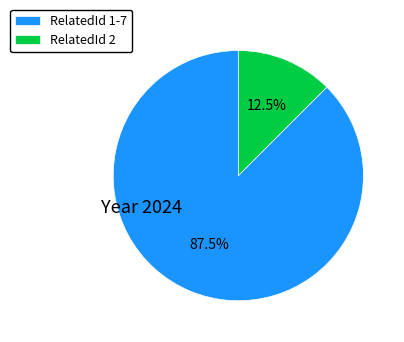

Which slice is the smallest?

RelatedId 2